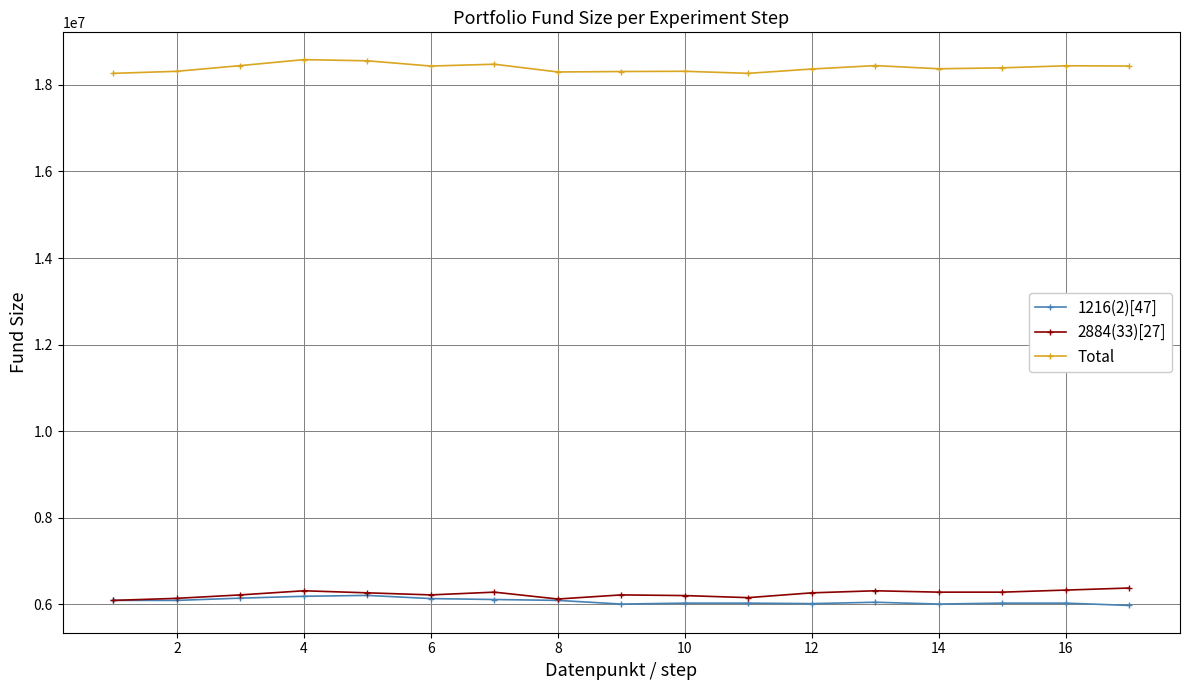

True or false: 1216(2)[47] has more than 0 points higher than both neighbors.

True